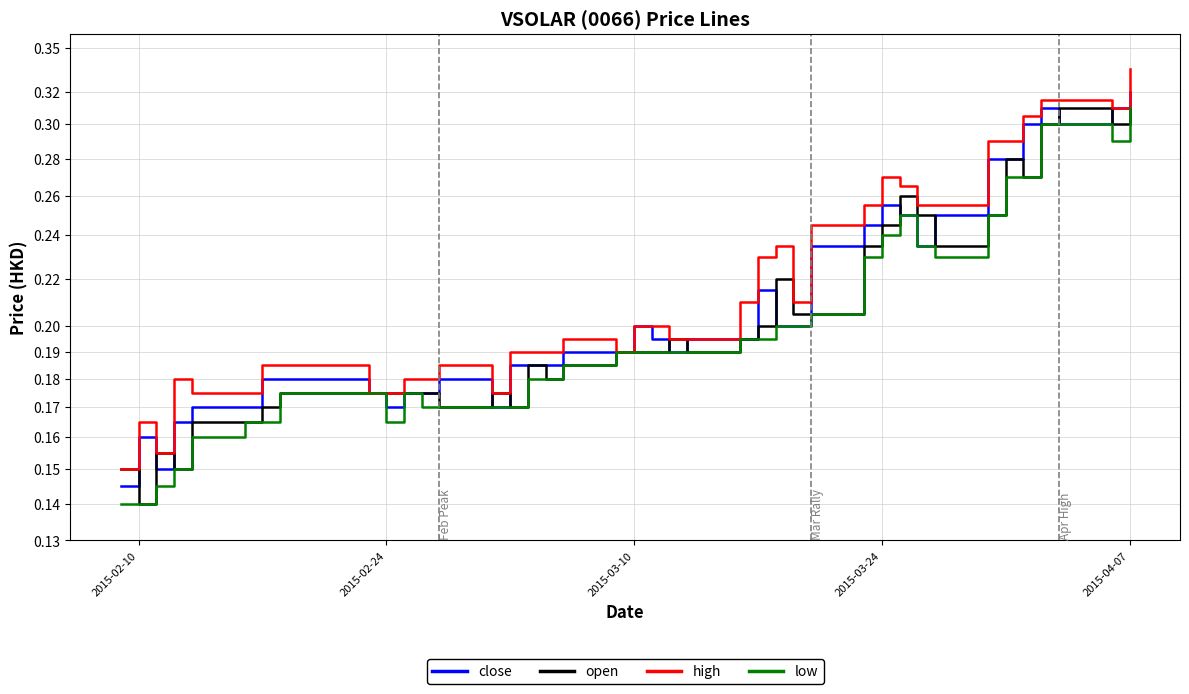

List the series in order of their peak value, highest first.

high, close, open, low